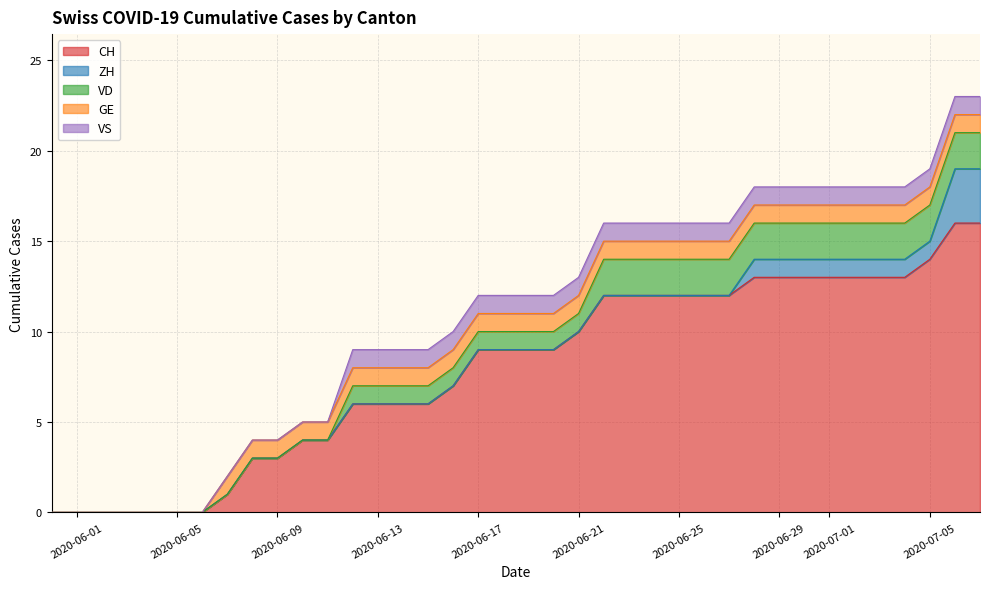

List the series in order of their peak value, lowest first.

GE, VS, VD, ZH, CH